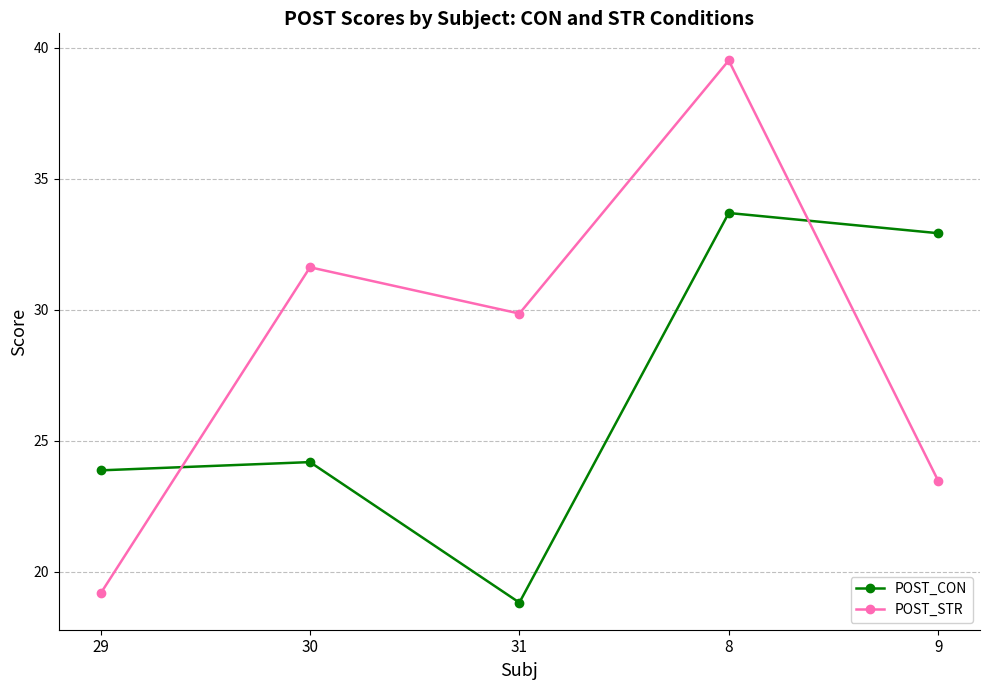

What are all the series names shown in the legend?

POST_CON, POST_STR